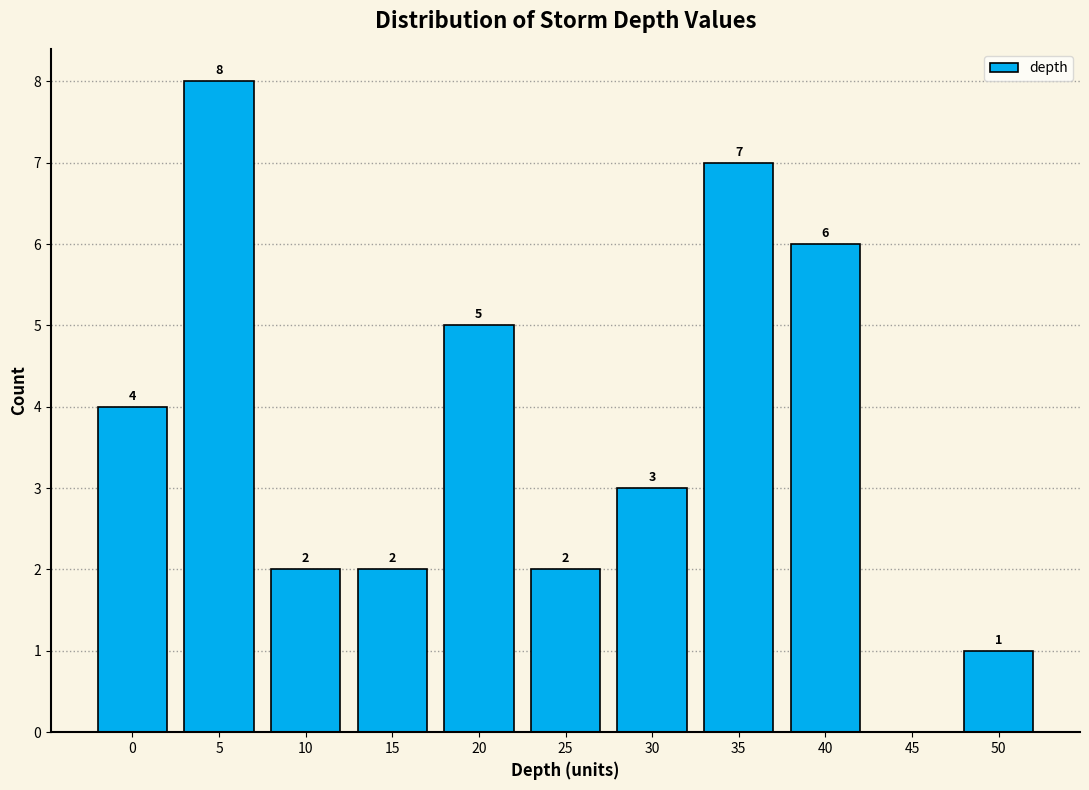

Reading right to left, list all the values displayed in this chart.

50=1	45=0	40=6	35=7	30=3	25=2	20=5	15=2	10=2	5=8	0=4